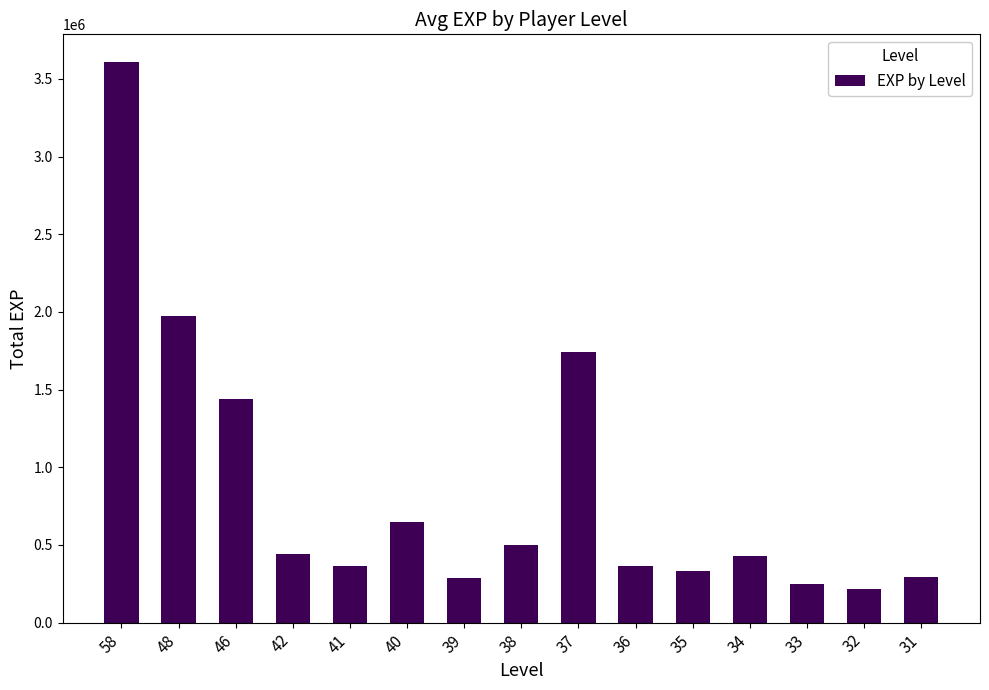

Does the chart contain any negative values?

No